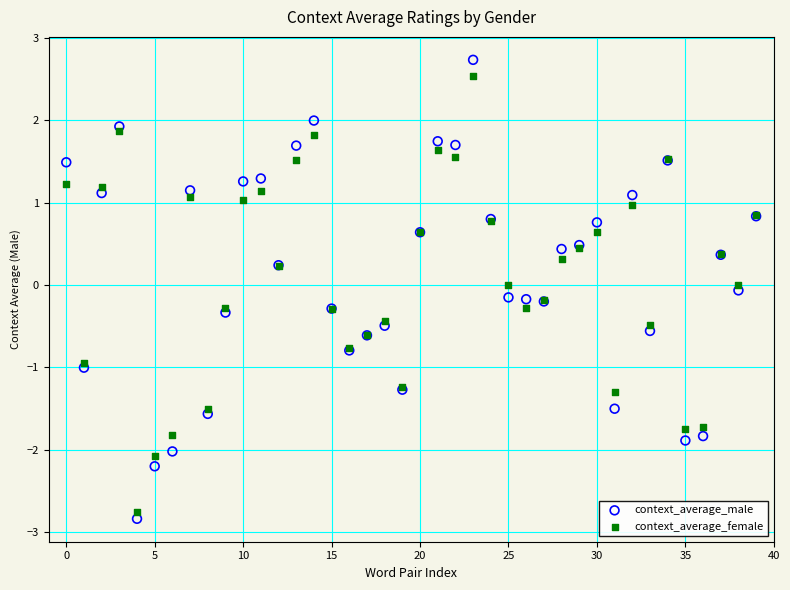

What are all the series names shown in the legend?

context_average_male, context_average_female